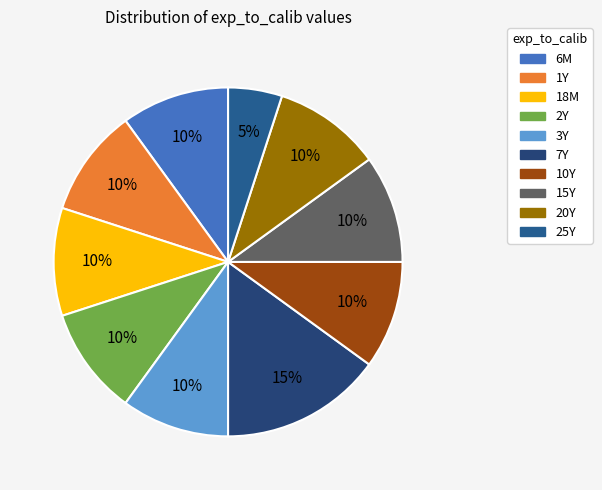

What percentage is the 6M slice, to the nearest percent?

10%